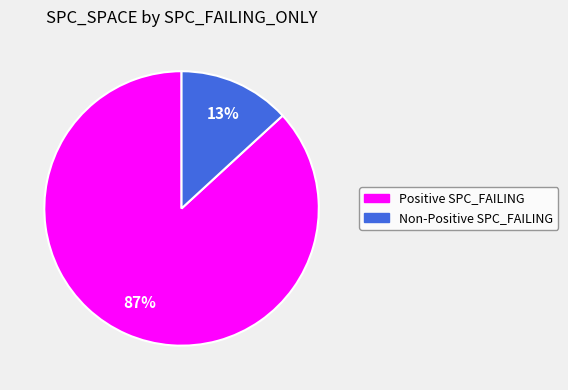

Count the number of slices in the pie.

2